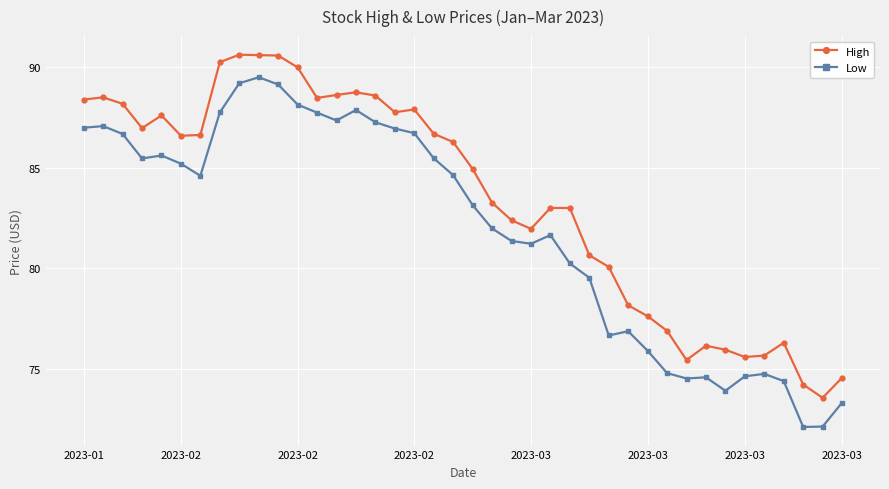

What is the lowest value of the Low series?

72.1